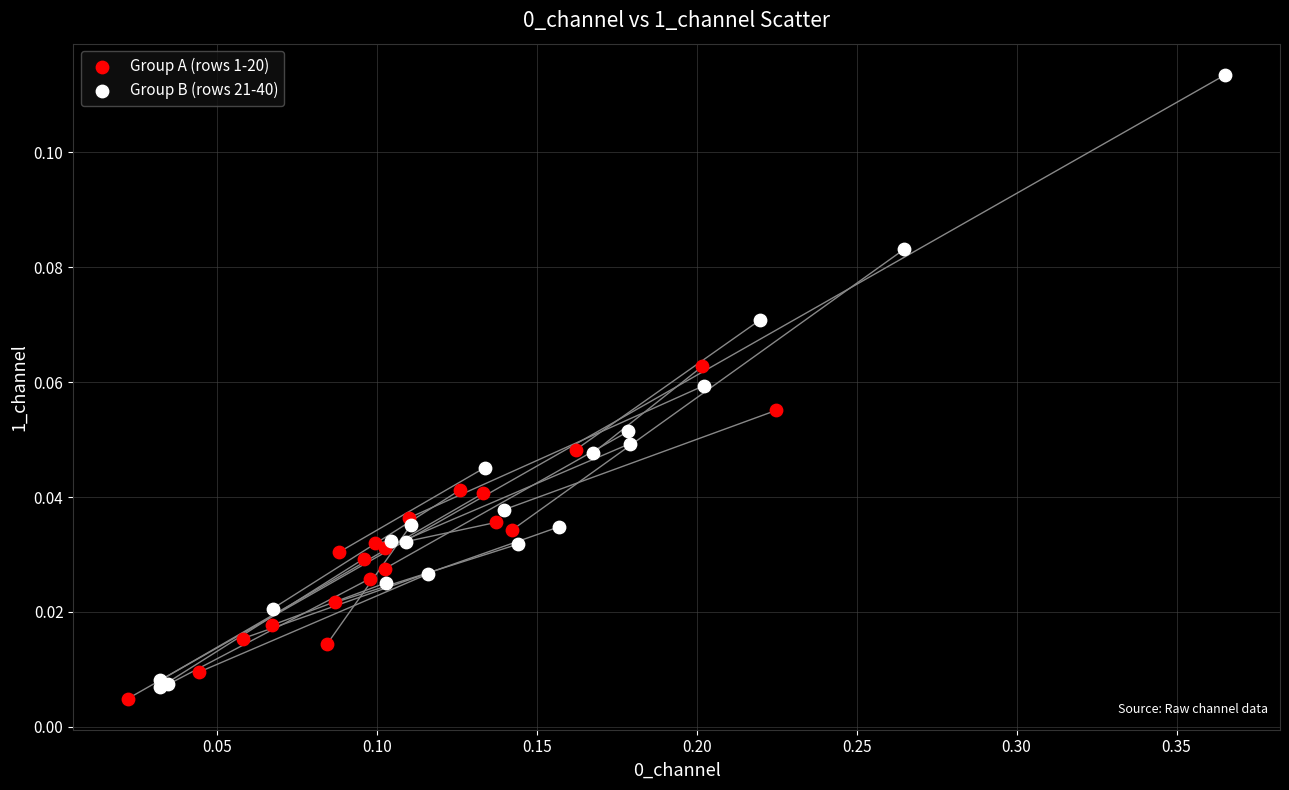

What are all the series names shown in the legend?

Group A (rows 1-20), Group B (rows 21-40)